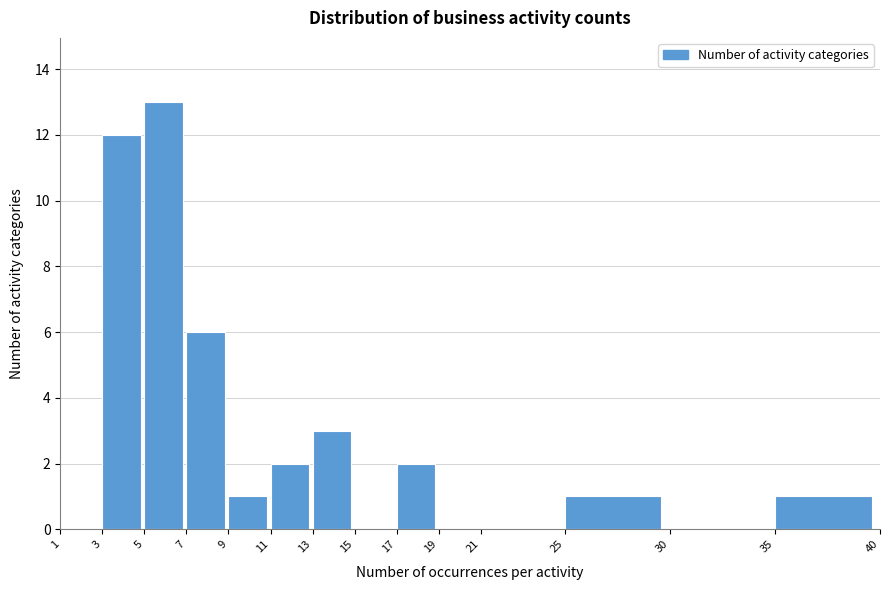

Reading left to right, list all the values displayed in this chart.

1=0	3=12	5=13	7=6	9=1	11=2	13=3	15=0	17=2	19=0	21=0	25=1	30=0	35=1